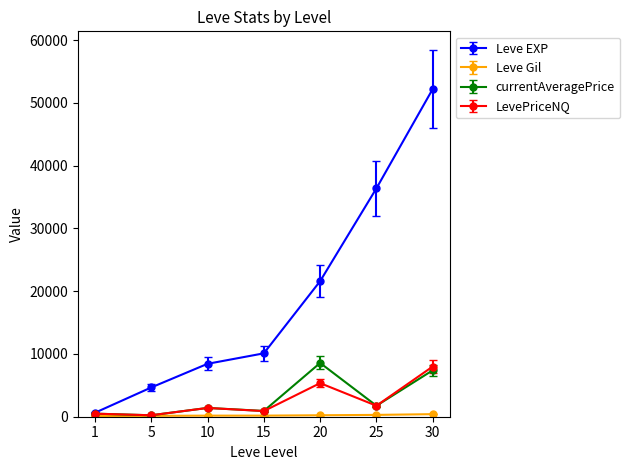

True or false: LevePriceNQ has more than 2 points higher than both neighbors.

False